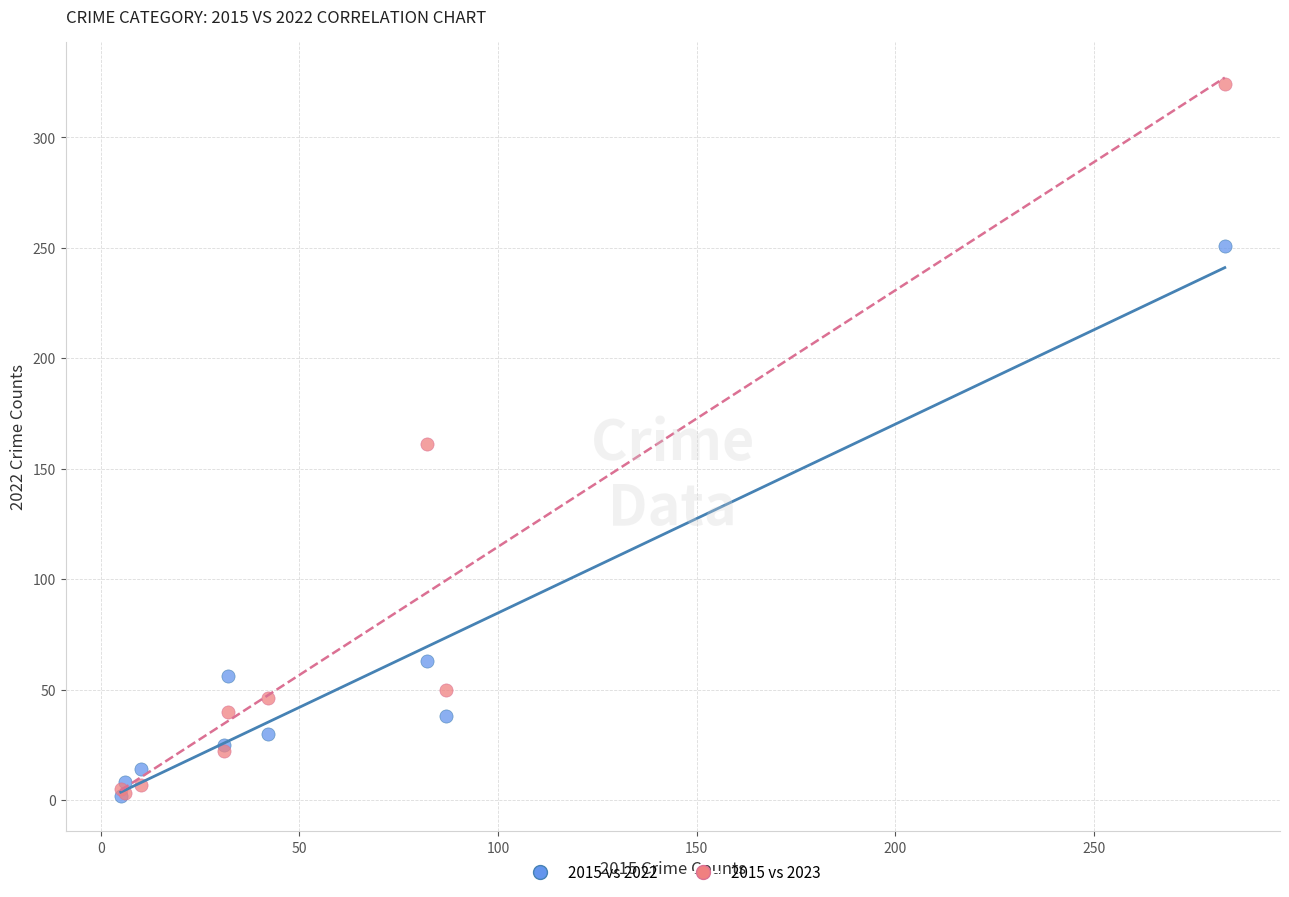

In the 2015 vs 2022 series, what Y value is closest to 126?

63